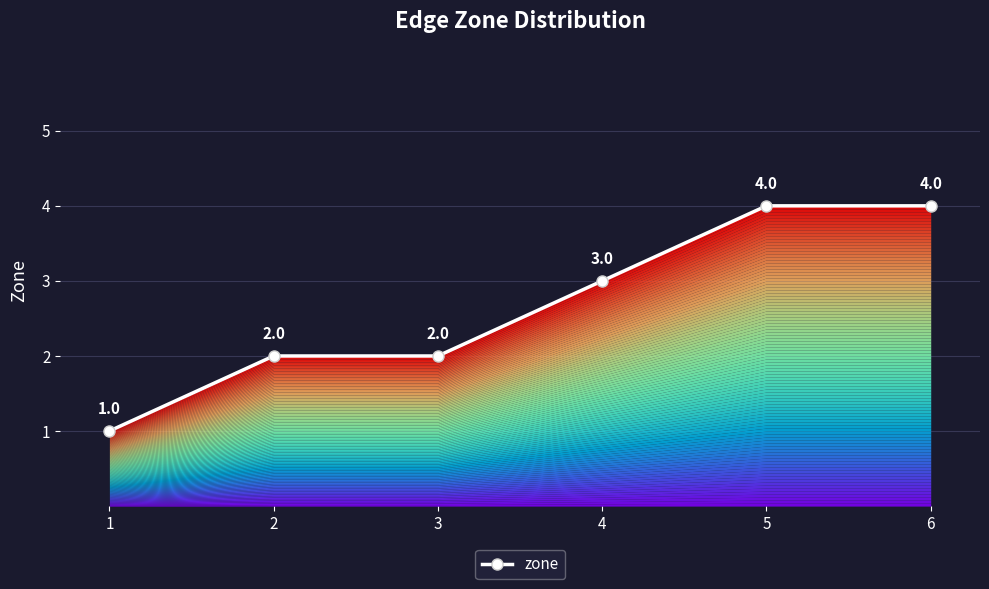

List the labels in order of value, largest first.

5, 6, 4, 2, 3, 1